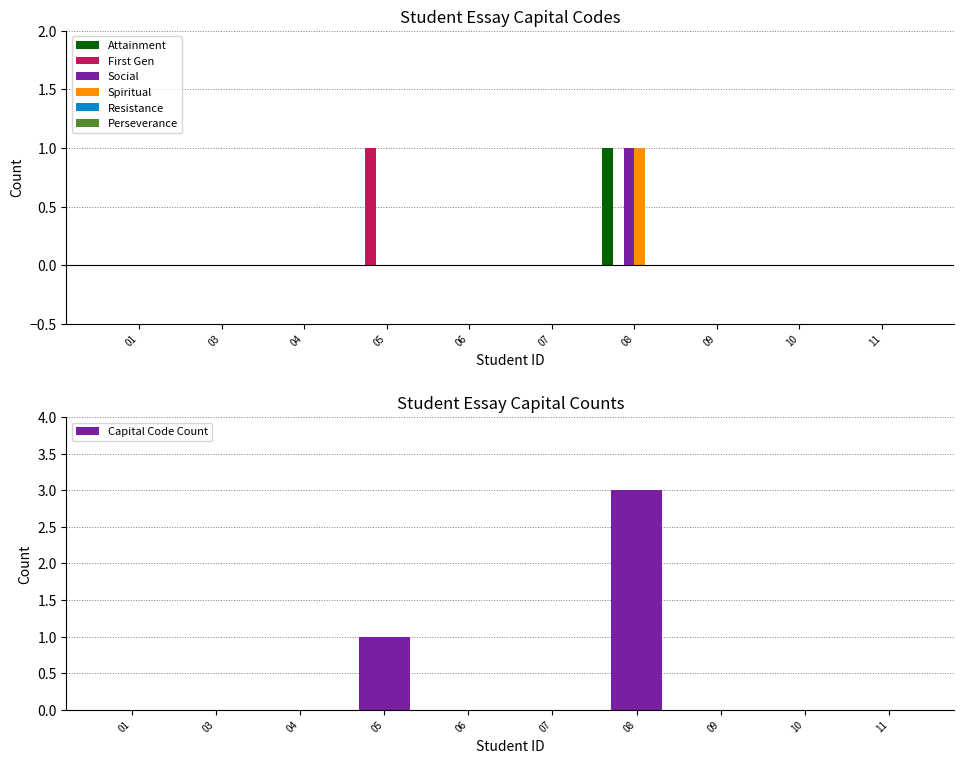

How many data points in Spiritual are above 0?

1